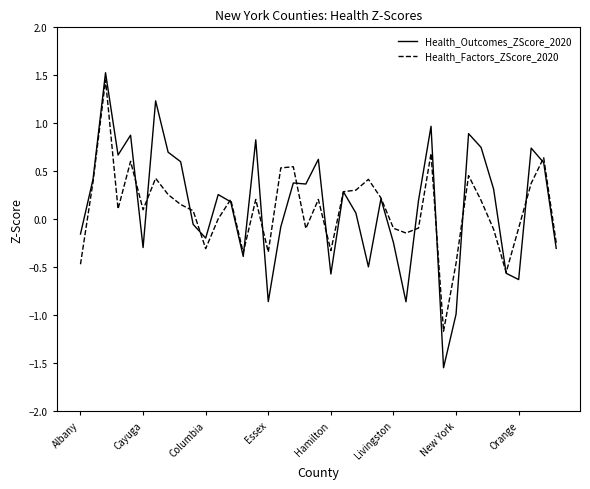

Which series has the widest spread of values?

Health_Outcomes_ZScore_2020